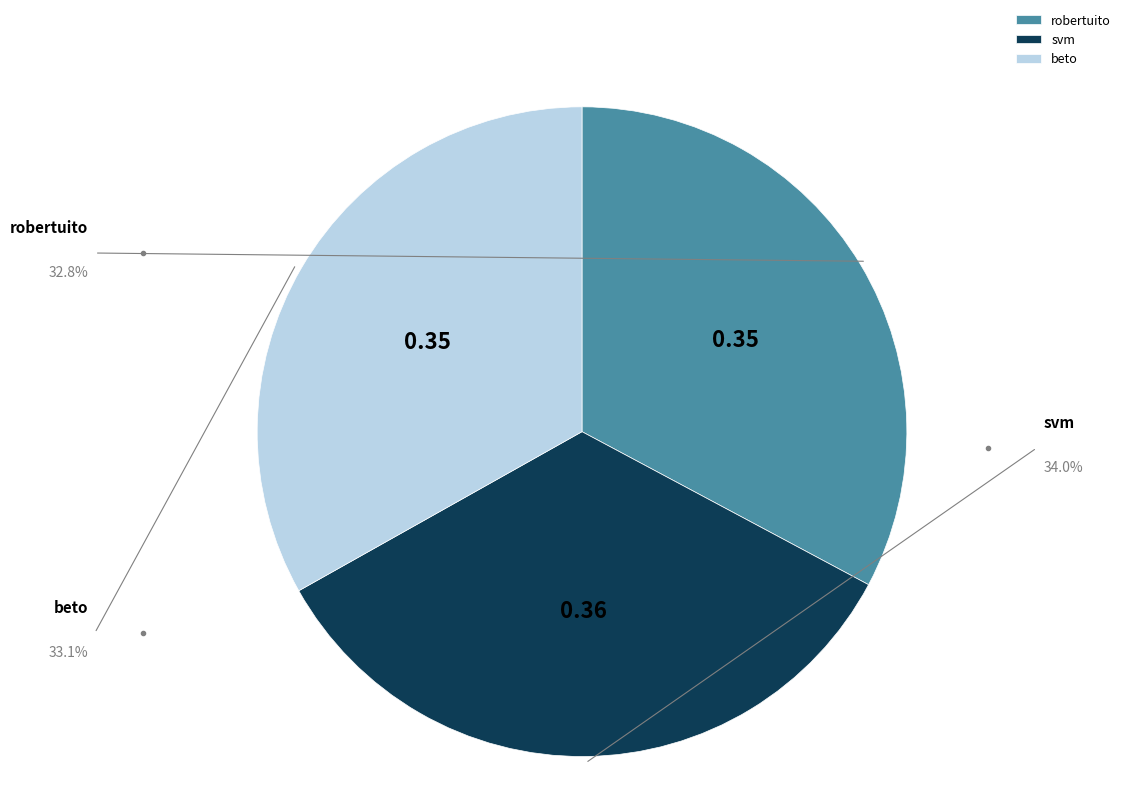

Does robertuito account for over 50% of the chart?

No